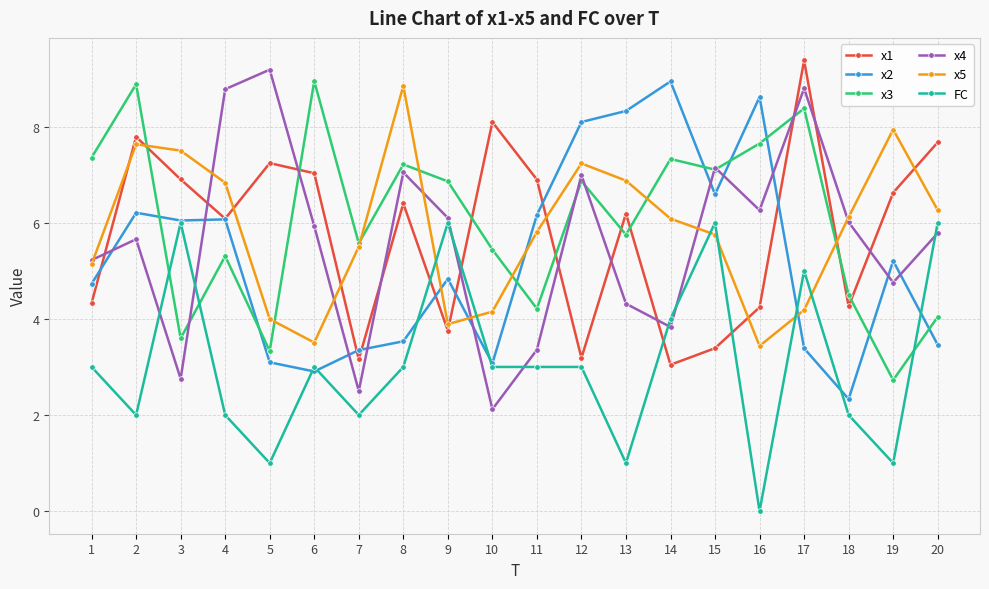

What is the lowest value of the x5 series?

3.4